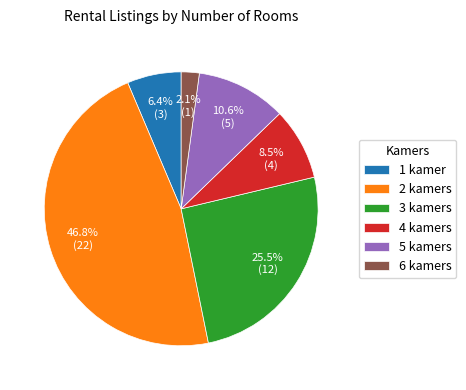

Is 4 kamers the majority of the pie?

No